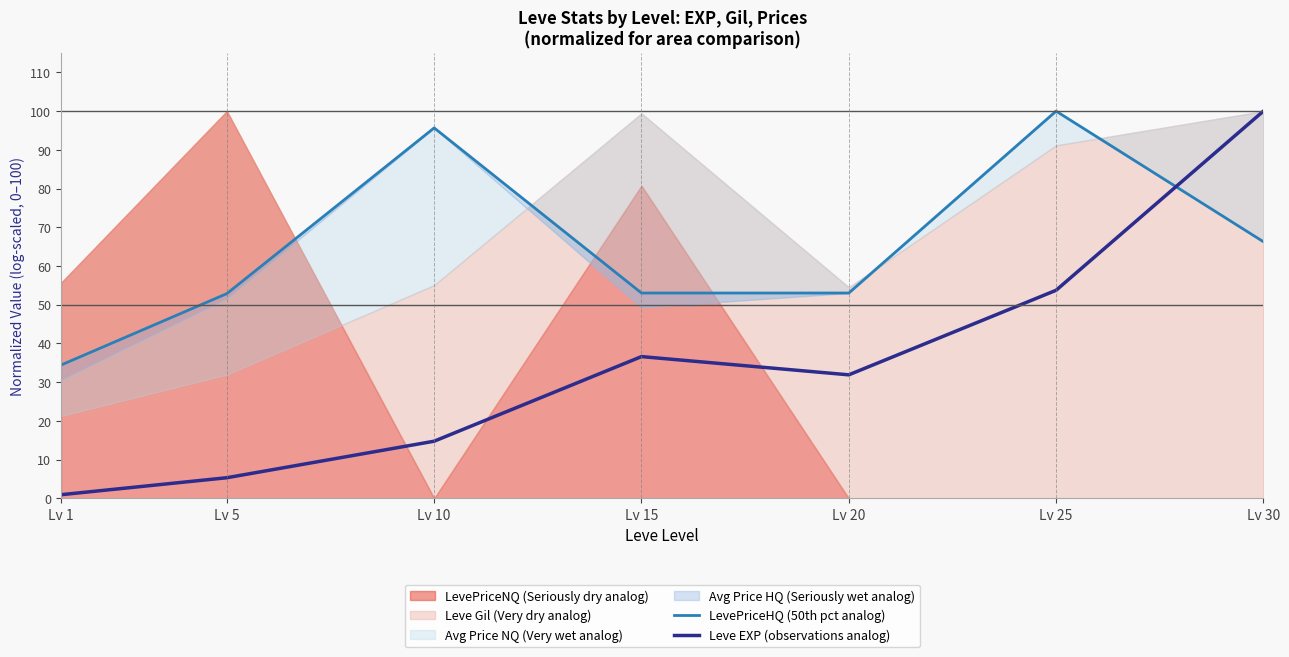

At which category does Leve EXP (observations analog) reach its first local peak?

Lv 15